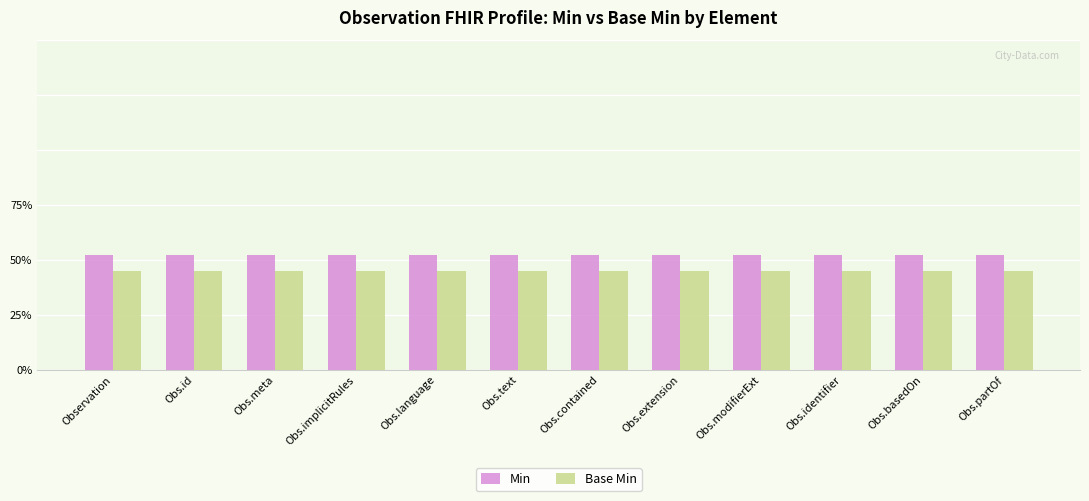

Which series changed the most between Obs.meta and Obs.basedOn?

Min